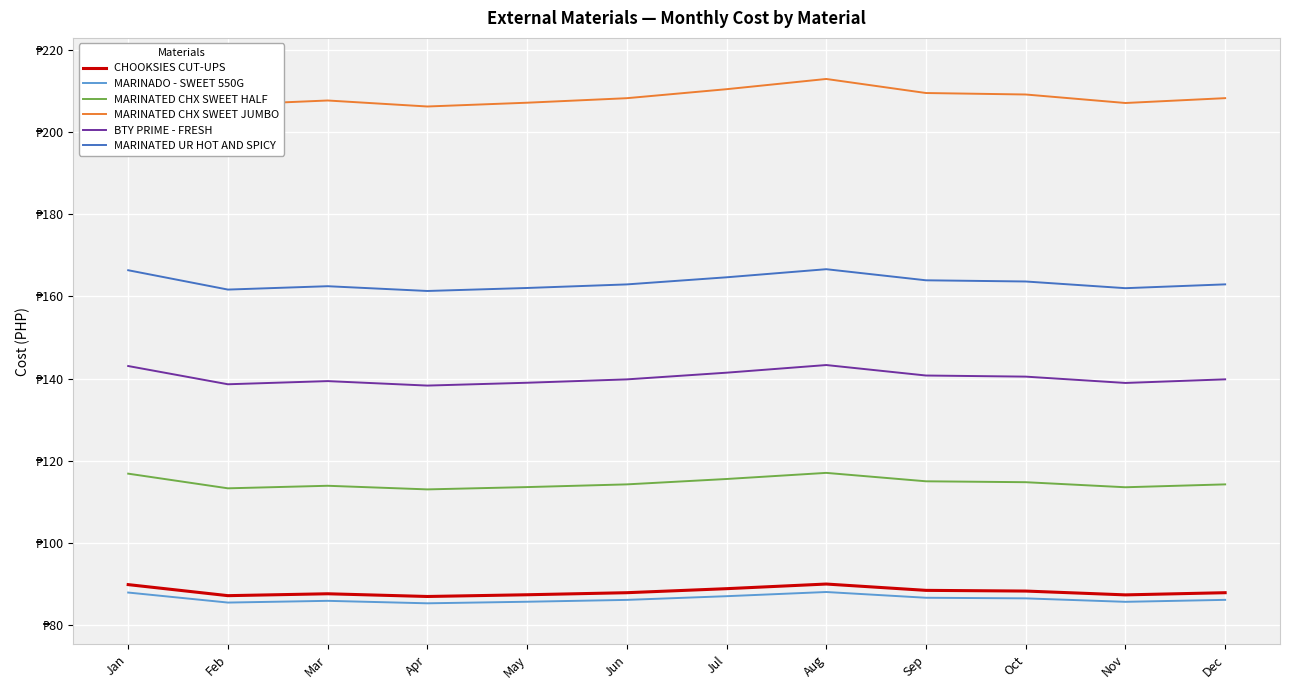

Reading left to right, transcribe all the data shown in this chart.

CHOOKSIES CUT-UPS: Jan=89.9	Feb=87.2	Mar=87.6	Apr=87.0	May=87.4	Jun=87.9	Jul=88.9	Aug=90.0	Sep=88.5	Oct=88.3	Nov=87.4	Dec=87.9
MARINADO - SWEET 550G: Jan=87.9	Feb=85.5	Mar=85.9	Apr=85.3	May=85.7	Jun=86.1	Jul=87.0	Aug=88.1	Sep=86.7	Oct=86.5	Nov=85.7	Dec=86.2
MARINATED CHX SWEET HALF: Jan=116.9	Feb=113.3	Mar=113.9	Apr=113.0	May=113.6	Jun=114.3	Jul=115.6	Aug=117.1	Sep=115.0	Oct=114.8	Nov=113.6	Dec=114.3
MARINATED CHX SWEET JUMBO: Jan=212.6	Feb=206.7	Mar=207.7	Apr=206.2	May=207.2	Jun=208.3	Jul=210.5	Aug=212.9	Sep=209.5	Oct=209.2	Nov=207.1	Dec=208.3
BTY PRIME - FRESH: Jan=143.1	Feb=138.6	Mar=139.4	Apr=138.3	May=139.0	Jun=139.8	Jul=141.4	Aug=143.3	Sep=140.8	Oct=140.5	Nov=138.9	Dec=139.8
MARINATED UR HOT AND SPICY: Jan=166.4	Feb=161.7	Mar=162.5	Apr=161.3	May=162.1	Jun=162.9	Jul=164.7	Aug=166.6	Sep=163.9	Oct=163.7	Nov=162.0	Dec=162.9